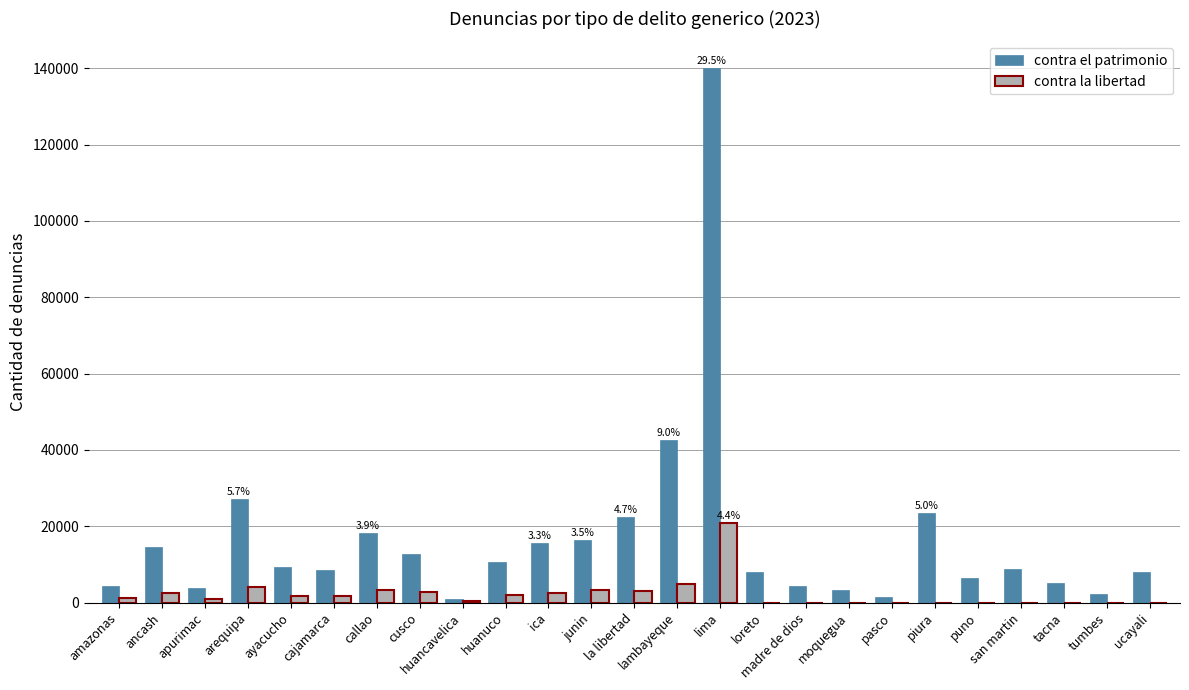

What is the greatest value displayed?

140053